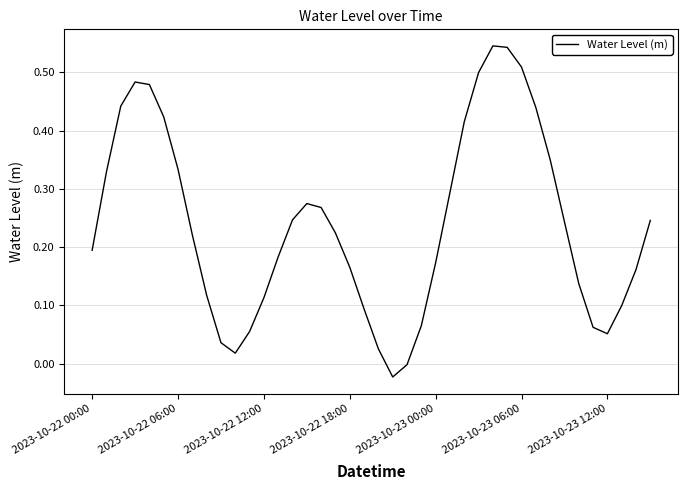

What is the difference between the maximum and minimum values?

0.6